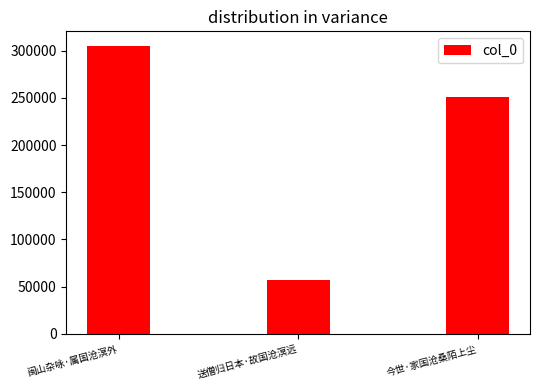

What is the difference between the maximum and second lowest values?

53763